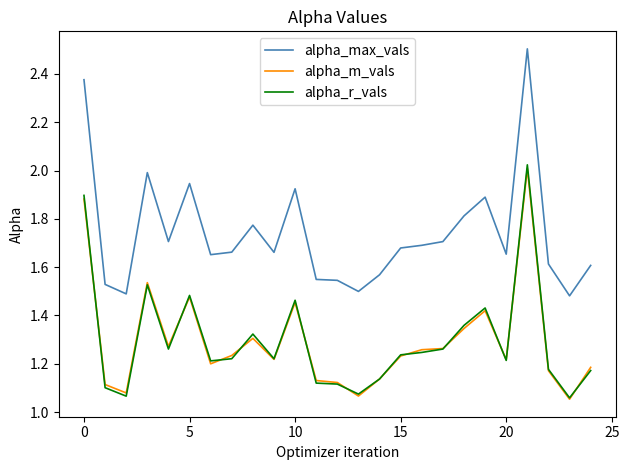

What is the difference between the maximum and minimum values in the alpha_r_vals series?

1.0